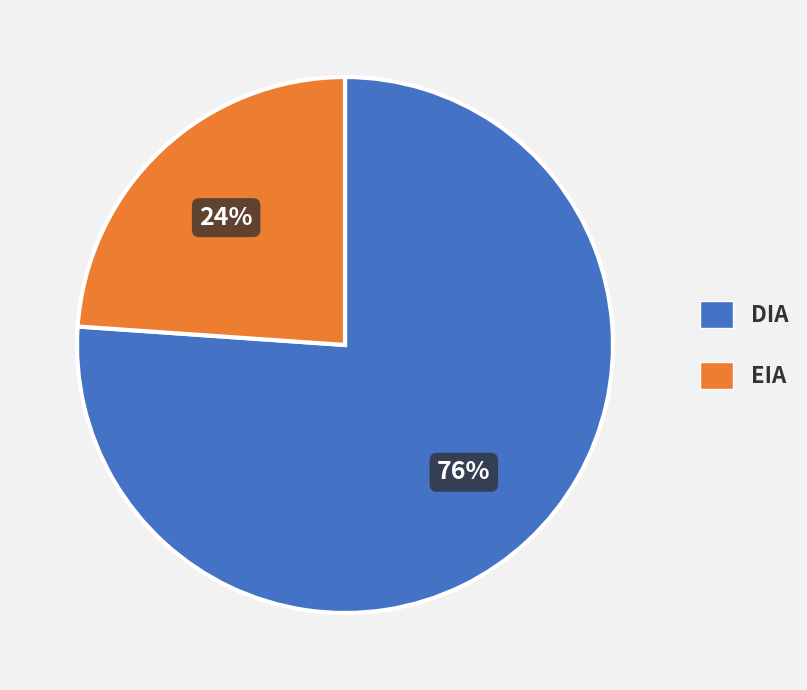

The DIA slice represents 76% of the pie. True or false?

True